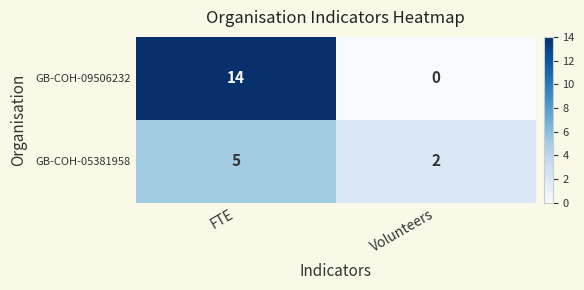

Read the GB-COH-09506232 value at FTE, to the nearest 10.

10